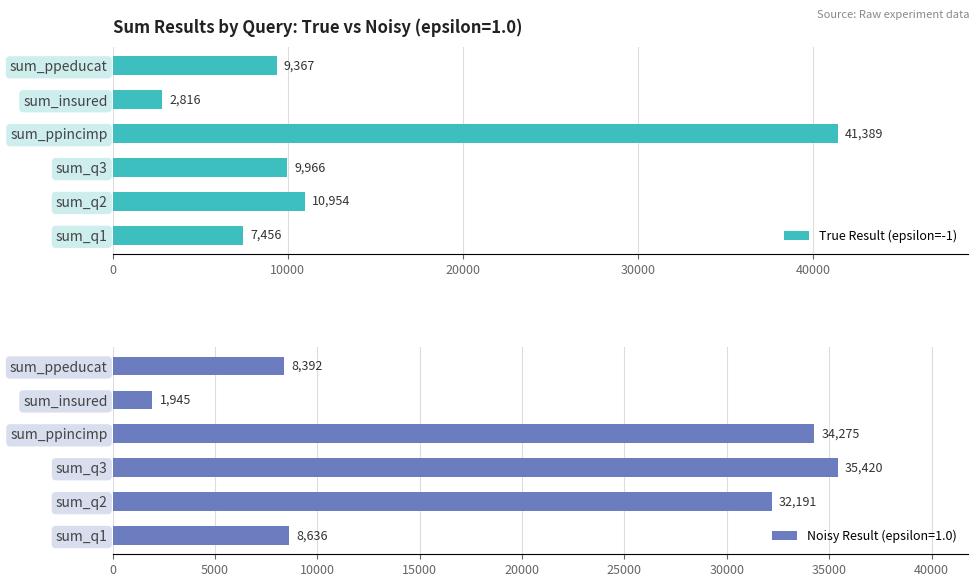

Where is True Result (epsilon=-1) nearest to the value 22102?

sum_q2